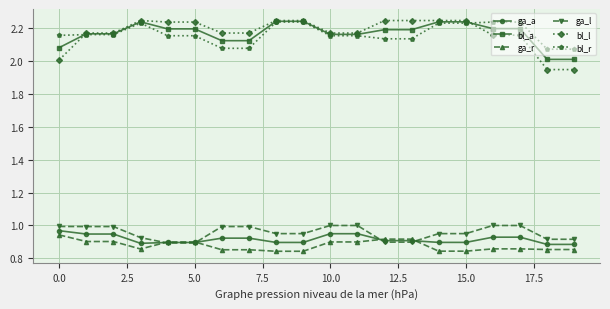

True or false: ga_r and bl_r cross at least once.

False